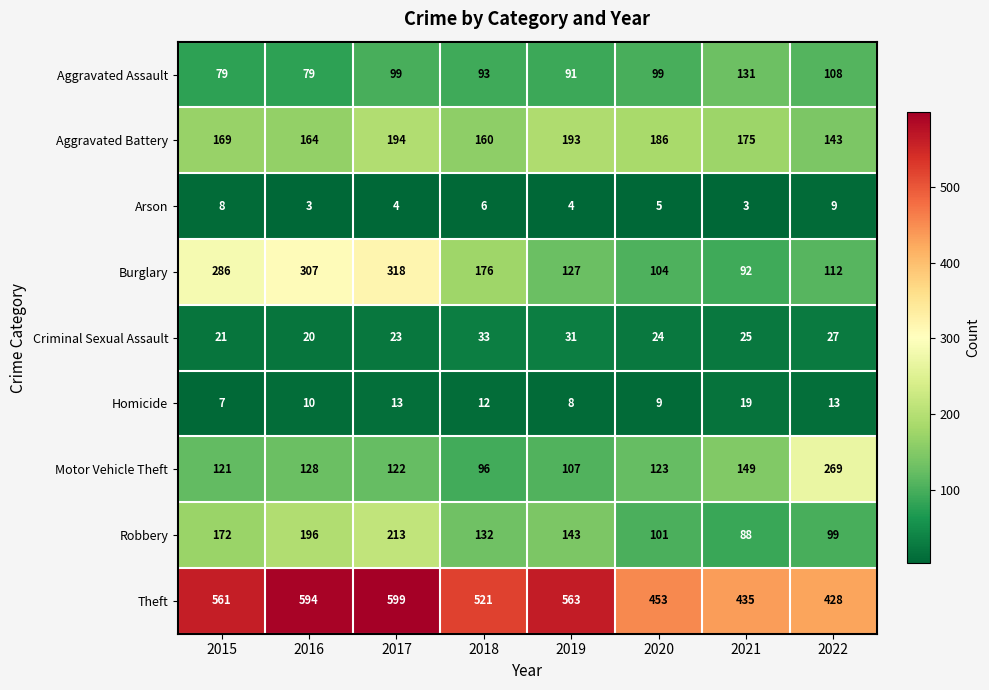

Which series has the largest total across all categories?

Theft